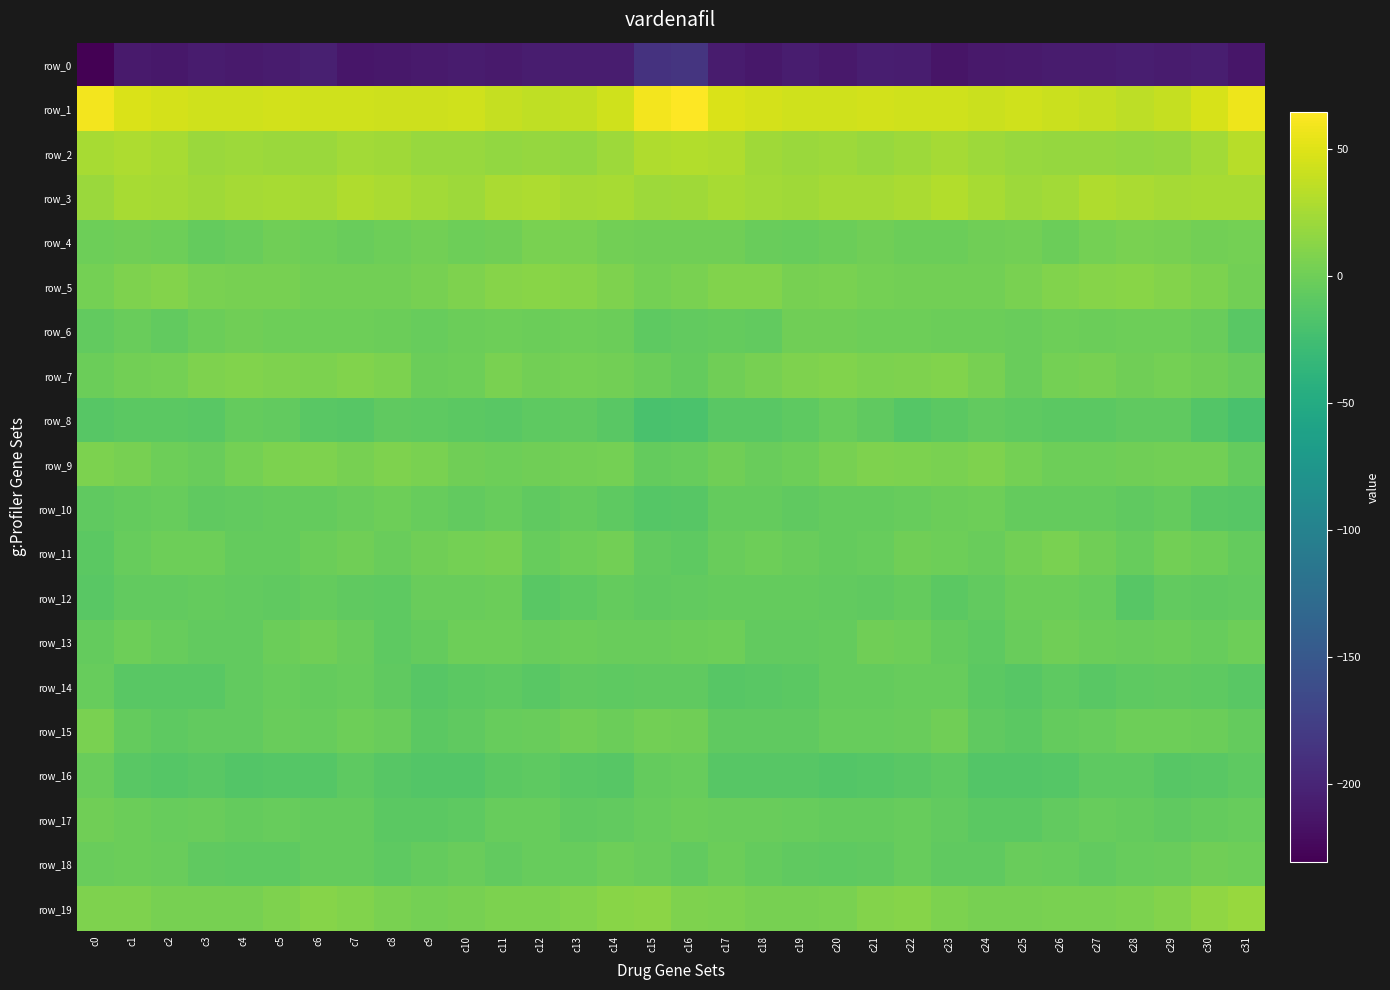

Reading left to right, what are all the values shown in this chart?

row_0: c0=-230.7	c1=-209.3	c2=-212.1	c3=-208.7	c4=-209.5	c5=-208.7	c6=-204.6	c7=-213.4	c8=-211.3	c9=-209.9	c10=-208.0	c11=-209.0	c12=-206.5	c13=-207.4	c14=-207.5	c15=-187.8	c16=-184.7	c17=-208.1	c18=-211.2	c19=-207.4	c20=-211.1	c21=-205.7	c22=-207.4	c23=-214.0	c24=-210.4	c25=-209.0	c26=-208.6	c27=-208.0	c28=-206.4	c29=-208.0	c30=-206.0	c31=-212.7
row_1: c0=60.0	c1=47.3	c2=46.0	c3=43.4	c4=43.4	c5=44.6	c6=43.0	c7=43.3	c8=41.9	c9=42.0	c10=42.9	c11=38.3	c12=36.2	c13=37.3	c14=43.4	c15=59.9	c16=64.6	c17=47.9	c18=45.2	c19=43.4	c20=43.5	c21=44.6	c22=42.8	c23=43.1	c24=41.2	c25=43.3	c26=40.8	c27=38.1	c28=35.7	c29=39.2	c30=46.3	c31=57.2
row_2: c0=26.0	c1=27.8	c2=26.1	c3=20.2	c4=21.9	c5=19.9	c6=20.1	c7=23.9	c8=22.9	c9=19.4	c10=18.5	c11=16.9	c12=18.0	c13=16.5	c14=20.8	c15=29.3	c16=30.5	c17=29.4	c18=22.8	c19=20.4	c20=21.5	c21=19.6	c22=21.5	c23=24.4	c24=21.0	c25=18.8	c26=17.8	c27=18.0	c28=17.2	c29=17.4	c30=24.1	c31=33.0
row_3: c0=19.7	c1=25.5	c2=24.6	c3=22.8	c4=24.4	c5=25.8	c6=25.4	c7=29.5	c8=27.7	c9=23.3	c10=21.5	c11=26.8	c12=28.5	c13=24.9	c14=25.7	c15=21.9	c16=22.1	c17=26.4	c18=23.5	c19=22.7	c20=25.3	c21=25.3	c22=26.9	c23=30.0	c24=25.6	c25=21.7	c26=23.1	c27=29.0	c28=26.7	c29=25.3	c30=25.6	c31=26.1
row_4: c0=-0.2	c1=1.0	c2=-1.1	c3=-4.7	c4=-3.2	c5=0.2	c6=-0.7	c7=-2.6	c8=-0.4	c9=2.3	c10=-0.9	c11=0.7	c12=4.7	c13=5.3	c14=2.2	c15=0.5	c16=0.1	c17=1.1	c18=-3.2	c19=-4.5	c20=-2.3	c21=0.5	c22=-1.6	c23=-1.8	c24=0.7	c25=1.7	c26=-1.2	c27=2.5	c28=5.5	c29=4.3	c30=1.9	c31=2.7
row_5: c0=2.4	c1=7.8	c2=9.7	c3=5.5	c4=4.3	c5=3.5	c6=2.1	c7=1.9	c8=1.6	c9=3.5	c10=7.2	c11=10.8	c12=12.0	c13=10.6	c14=7.5	c15=3.2	c16=4.8	c17=8.6	c18=8.3	c19=4.4	c20=4.8	c21=2.4	c22=2.2	c23=1.5	c24=2.2	c25=5.1	c26=8.6	c27=11.3	c28=11.9	c29=9.7	c30=6.1	c31=2.2
row_6: c0=-6.1	c1=-2.5	c2=-6.6	c3=-1.2	c4=0.3	c5=-0.4	c6=-1.0	c7=-0.1	c8=-2.0	c9=-3.5	c10=-1.4	c11=-1.1	c12=-1.7	c13=-0.6	c14=-1.9	c15=-8.5	c16=-6.9	c17=-5.0	c18=-5.9	c19=0.2	c20=0.1	c21=-0.8	c22=-0.5	c23=-1.3	c24=-2.1	c25=-3.1	c26=-0.4	c27=-1.9	c28=-1.1	c29=-0.7	c30=-3.2	c31=-10.8
row_7: c0=-2.1	c1=2.2	c2=2.8	c3=7.1	c4=9.0	c5=7.4	c6=6.7	c7=8.4	c8=6.9	c9=-1.8	c10=-0.1	c11=5.3	c12=1.4	c13=2.4	c14=1.6	c15=-2.3	c16=-5.0	c17=1.1	c18=4.0	c19=7.9	c20=8.9	c21=6.7	c22=7.2	c23=8.2	c24=4.6	c25=-3.3	c26=3.4	c27=4.2	c28=0.9	c29=3.1	c30=0.6	c31=-2.4
row_8: c0=-12.6	c1=-10.0	c2=-9.4	c3=-10.5	c4=-5.0	c5=-6.4	c6=-11.4	c7=-12.6	c8=-7.0	c9=-8.1	c10=-9.3	c11=-11.0	c12=-8.3	c13=-7.0	c14=-11.5	c15=-20.0	c16=-19.3	c17=-11.1	c18=-10.5	c19=-8.7	c20=-4.4	c21=-7.9	c22=-13.3	c23=-10.0	c24=-6.6	c25=-8.4	c26=-10.0	c27=-10.2	c28=-7.6	c29=-8.0	c30=-14.1	c31=-20.2
row_9: c0=6.3	c1=3.6	c2=-1.0	c3=-2.7	c4=2.9	c5=6.0	c6=7.5	c7=4.6	c8=7.6	c9=5.0	c10=0.2	c11=-1.0	c12=0.8	c13=1.6	c14=2.4	c15=-5.2	c16=-4.1	c17=0.3	c18=-2.9	c19=-0.4	c20=4.2	c21=7.0	c22=6.5	c23=5.3	c24=7.8	c25=2.8	c26=-0.7	c27=-0.4	c28=1.0	c29=2.0	c30=1.5	c31=-5.2
row_10: c0=-7.7	c1=-4.9	c2=-3.6	c3=-7.8	c4=-6.1	c5=-5.4	c6=-4.9	c7=-3.0	c8=-0.6	c9=-3.6	c10=-6.5	c11=-4.2	c12=-7.7	c13=-5.6	c14=-8.2	c15=-13.5	c16=-12.3	c17=-4.8	c18=-5.4	c19=-7.4	c20=-5.6	c21=-5.4	c22=-4.3	c23=-2.0	c24=-0.8	c25=-5.7	c26=-5.2	c27=-5.6	c28=-7.5	c29=-5.4	c30=-10.6	c31=-12.5
row_11: c0=-9.7	c1=-4.6	c2=-0.6	c3=-0.9	c4=-4.9	c5=-5.0	c6=-1.4	c7=1.0	c8=-2.7	c9=0.2	c10=3.1	c11=4.5	c12=-3.7	c13=-0.6	c14=2.2	c15=-5.8	c16=-8.6	c17=-3.3	c18=0.0	c19=-2.6	c20=-5.2	c21=-4.5	c22=0.8	c23=-1.0	c24=-2.4	c25=1.7	c26=4.8	c27=1.1	c28=-3.6	c29=1.5	c30=-0.0	c31=-4.8
row_12: c0=-10.9	c1=-6.5	c2=-5.9	c3=-5.0	c4=-6.1	c5=-7.9	c6=-5.4	c7=-7.8	c8=-8.6	c9=-2.5	c10=-2.4	c11=-1.3	c12=-10.7	c13=-8.3	c14=-5.5	c15=-7.6	c16=-6.2	c17=-5.4	c18=-5.5	c19=-5.4	c20=-6.9	c21=-7.4	c22=-5.1	c23=-9.6	c24=-6.3	c25=-2.0	c26=-1.5	c27=-4.3	c28=-11.5	c29=-5.9	c30=-7.4	c31=-6.5
row_13: c0=-5.1	c1=-0.9	c2=-4.2	c3=-6.6	c4=-6.3	c5=-1.5	c6=0.4	c7=-3.4	c8=-8.5	c9=-4.7	c10=-0.3	c11=-0.2	c12=-3.2	c13=-1.9	c14=-3.4	c15=-2.4	c16=-1.4	c17=-0.7	c18=-5.9	c19=-6.3	c20=-5.4	c21=0.4	c22=-0.6	c23=-5.3	c24=-8.7	c25=-2.4	c26=0.3	c27=-1.4	c28=-2.9	c29=-2.2	c30=-4.0	c31=-0.3
row_14: c0=-4.3	c1=-10.8	c2=-11.5	c3=-10.9	c4=-6.5	c5=-4.2	c6=-5.0	c7=-3.5	c8=-7.1	c9=-12.6	c10=-10.2	c11=-9.0	c12=-10.5	c13=-7.2	c14=-8.1	c15=-7.6	c16=-7.3	c17=-11.7	c18=-11.3	c19=-9.9	c20=-4.8	c21=-4.7	c22=-4.3	c23=-3.9	c24=-10.1	c25=-12.4	c26=-9.1	c27=-10.4	c28=-8.7	c29=-7.7	c30=-8.8	c31=-11.2
row_15: c0=5.6	c1=-5.4	c2=-8.8	c3=-6.5	c4=-5.8	c5=-2.8	c6=-3.9	c7=-0.1	c8=-3.1	c9=-10.4	c10=-7.0	c11=-4.2	c12=-2.7	c13=0.7	c14=-1.5	c15=1.5	c16=0.9	c17=-7.8	c18=-7.6	c19=-7.0	c20=-4.2	c21=-3.6	c22=-2.6	c23=0.5	c24=-6.9	c25=-9.7	c26=-5.6	c27=-4.4	c28=-0.7	c29=-0.1	c30=-1.9	c31=-5.0
row_16: c0=-3.2	c1=-10.4	c2=-13.5	c3=-10.6	c4=-14.9	c5=-13.1	c6=-12.8	c7=-8.4	c8=-12.4	c9=-14.4	c10=-14.0	c11=-10.0	c12=-8.5	c13=-11.2	c14=-11.7	c15=-4.9	c16=-4.0	c17=-12.0	c18=-12.1	c19=-12.2	c20=-14.8	c21=-13.2	c22=-11.1	c23=-8.7	c24=-14.0	c25=-14.6	c26=-12.8	c27=-9.1	c28=-8.9	c29=-12.1	c30=-10.7	c31=-8.7
row_17: c0=0.7	c1=-1.3	c2=-3.6	c3=-3.2	c4=-5.0	c5=-4.5	c6=-5.5	c7=-4.7	c8=-9.2	c9=-9.5	c10=-8.5	c11=-4.6	c12=-4.2	c13=-7.1	c14=-6.5	c15=-3.8	c16=-1.8	c17=-2.4	c18=-3.4	c19=-3.9	c20=-4.9	c21=-5.3	c22=-4.5	c23=-6.7	c24=-9.3	c25=-9.8	c26=-6.8	c27=-4.2	c28=-5.0	c29=-7.5	c30=-5.5	c31=-3.9
row_18: c0=-3.2	c1=-1.9	c2=-2.9	c3=-7.7	c4=-8.1	c5=-9.0	c6=-5.1	c7=-4.7	c8=-8.6	c9=-5.1	c10=-3.0	c11=-6.0	c12=-4.5	c13=-3.6	c14=-0.4	c15=-3.3	c16=-6.3	c17=-1.6	c18=-5.1	c19=-8.0	c20=-8.6	c21=-7.7	c22=-3.8	c23=-7.1	c24=-8.0	c25=-3.0	c26=-4.2	c27=-6.4	c28=-3.6	c29=-3.0	c30=1.1	c31=-0.3
row_19: c0=7.5	c1=7.4	c2=4.0	c3=4.2	c4=4.3	c5=7.9	c6=10.7	c7=8.9	c8=4.9	c9=3.1	c10=4.5	c11=6.5	c12=5.8	c13=8.5	c14=12.4	c15=12.8	c16=7.2	c17=6.3	c18=3.6	c19=4.2	c20=5.1	c21=9.5	c22=10.6	c23=6.9	c24=3.9	c25=3.6	c26=5.6	c27=5.6	c28=6.9	c29=9.7	c30=15.2	c31=19.6